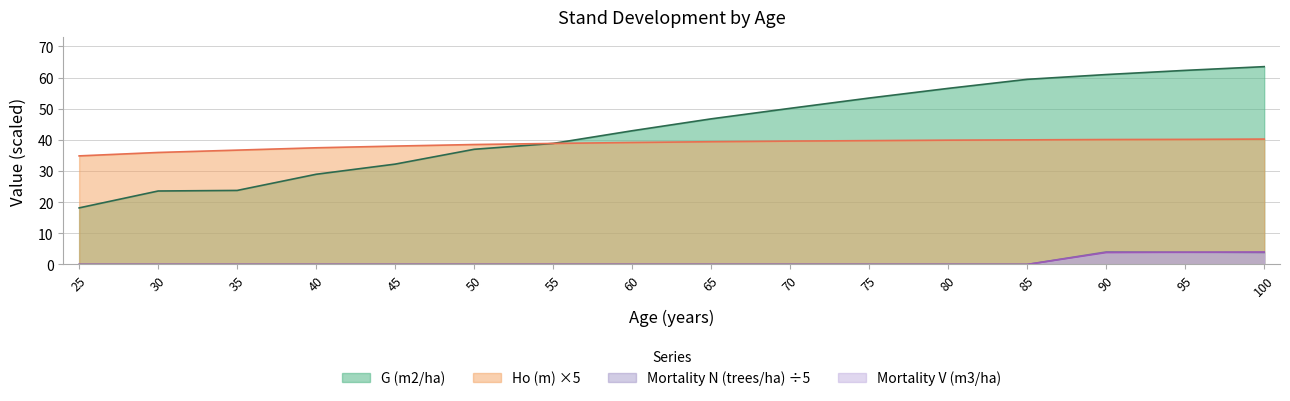

True or false: G (m2/ha) has a value of 96.0 at 75.

False